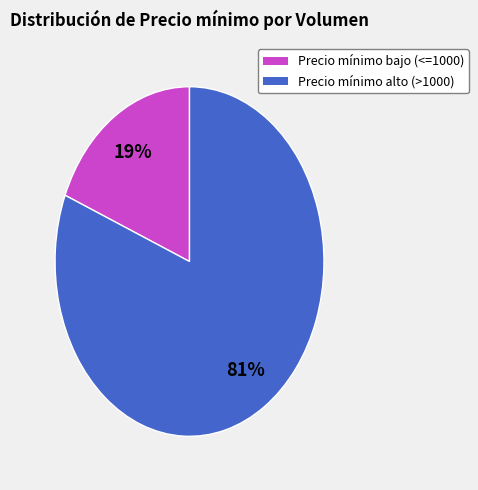

To the nearest percent, what is the difference between the largest and smallest slice percentages?

62%